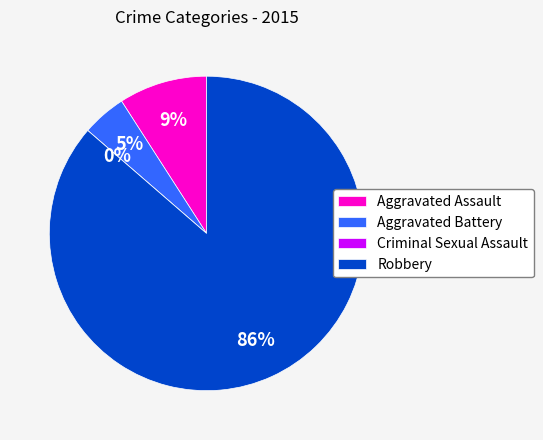

How many segments does this pie chart have?

4